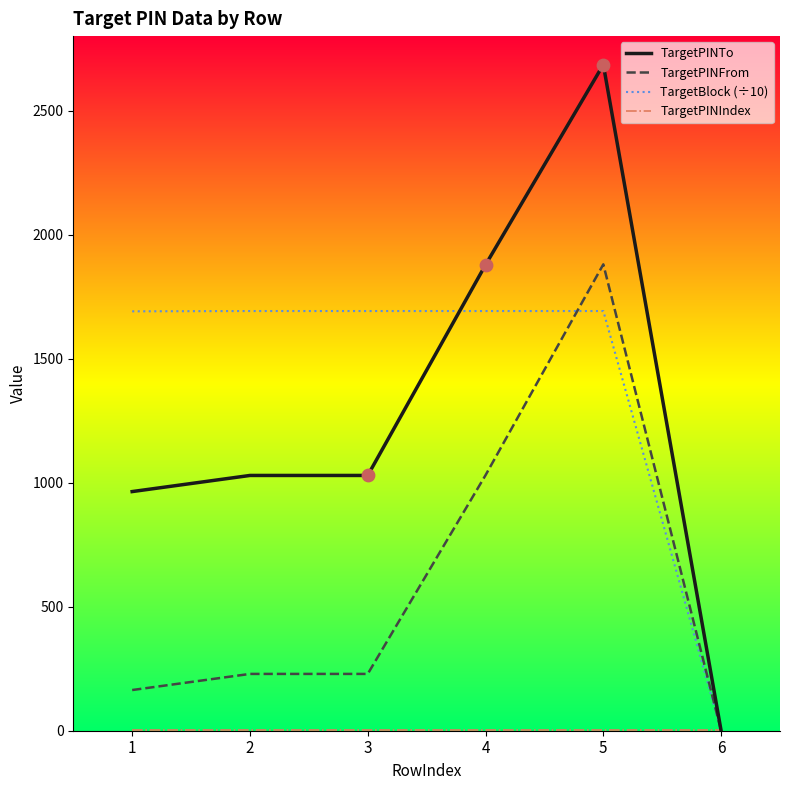

What is the total value across all series at 2?

2950.8